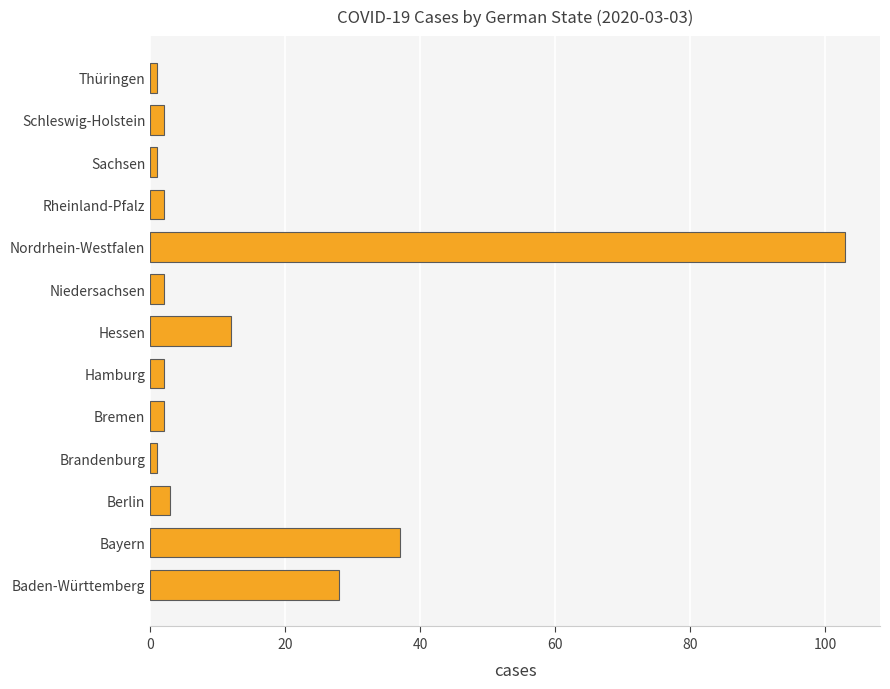

What is the change in value from Bayern to Berlin?

-34